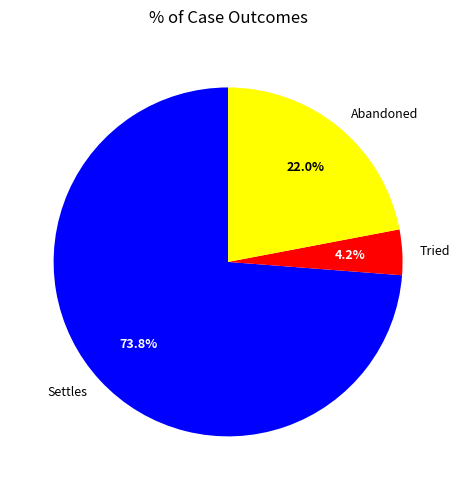

Which category has the biggest portion of the pie?

Settles